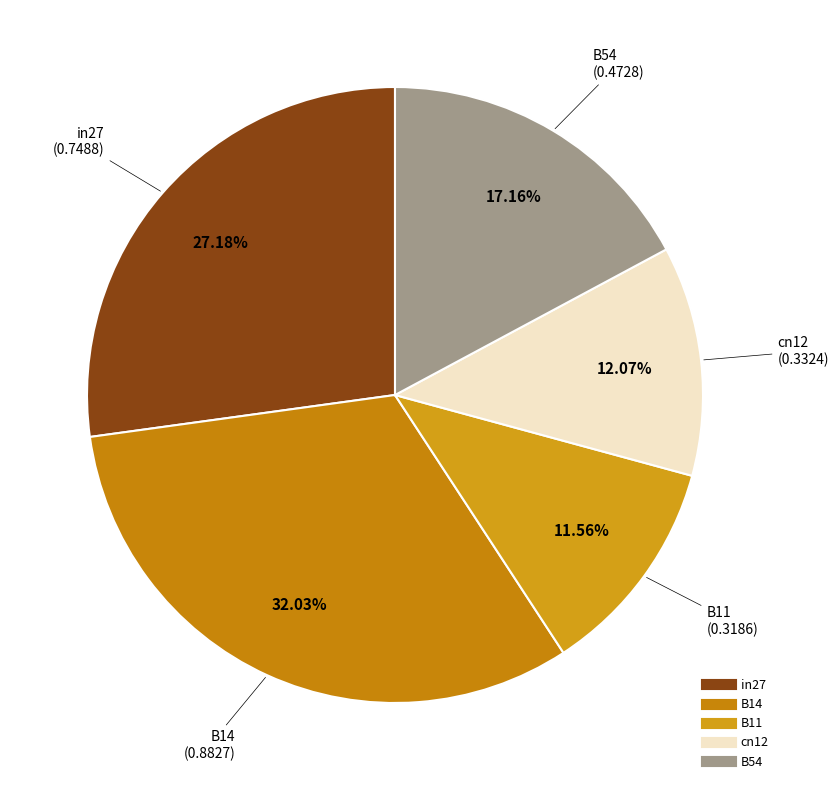

Which category has the biggest portion of the pie?

B14